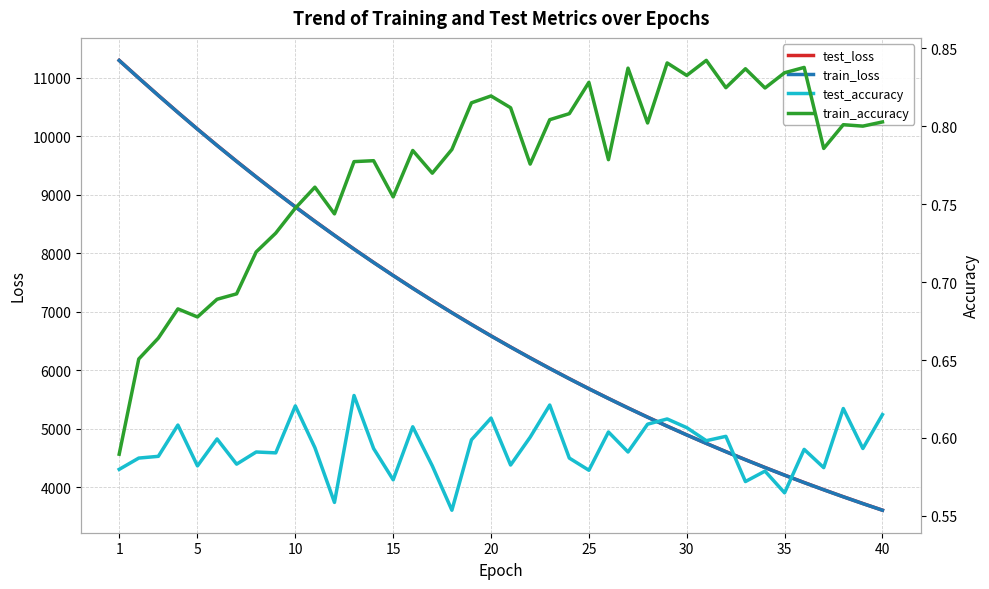

What is the sum of all test_loss values?

273128.2